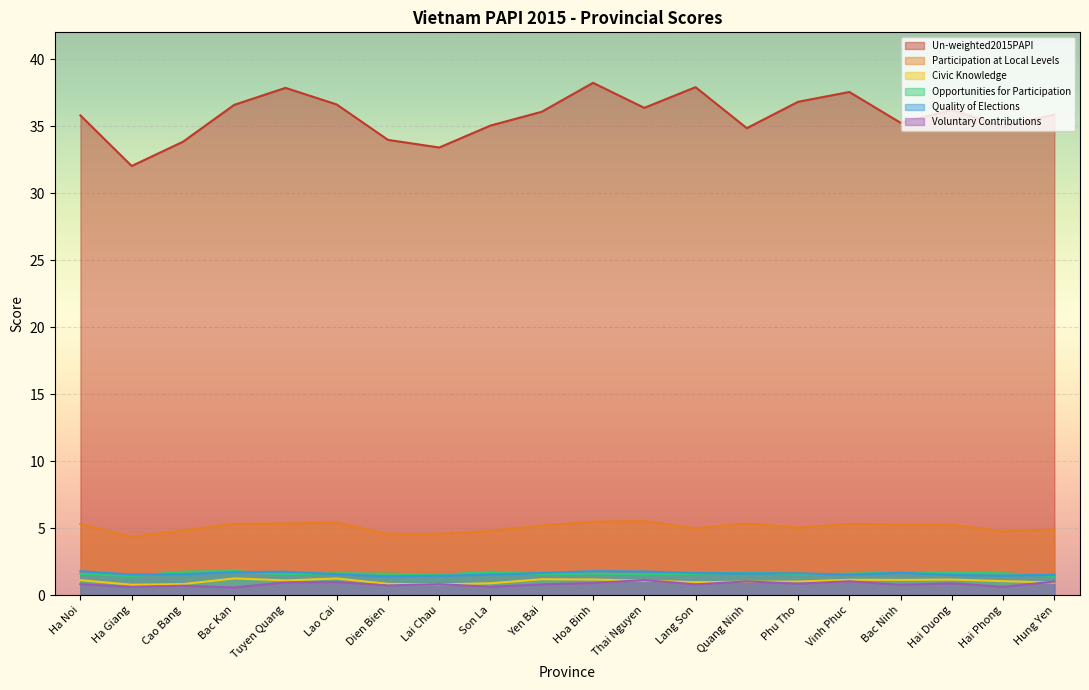

Where is the first local maximum for Un-weighted2015PAPI?

Tuyen Quang